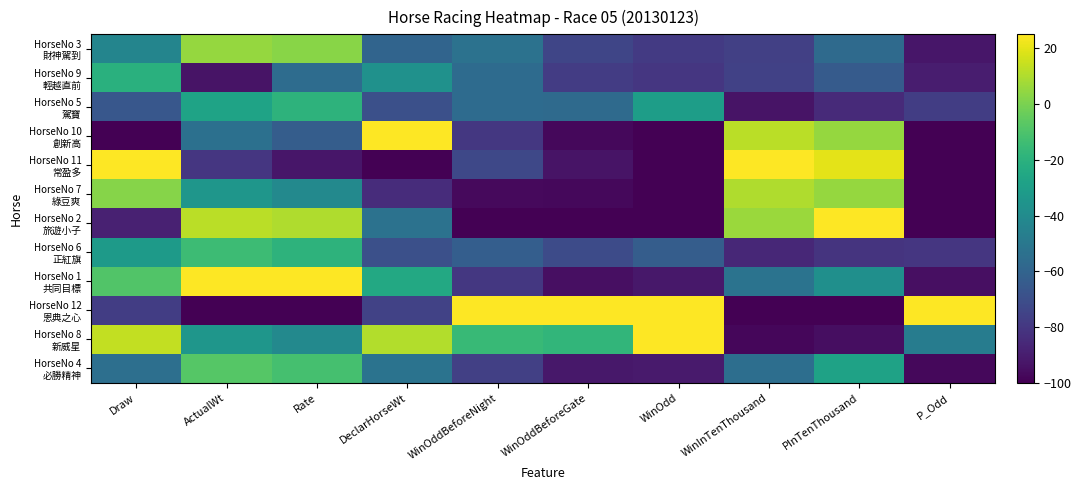

Rank the series by their maximum value, from highest to lowest.

HorseNo 10 創新高, HorseNo 11 常盈多, HorseNo 2 旅遊小子, HorseNo 1 共同目標, HorseNo 12 恩典之心, HorseNo 8 新威星, HorseNo 7 綠豆爽, HorseNo 3 財神駕到, HorseNo 4 必勝精神, HorseNo 6 正紅旗, HorseNo 5 駕寶, HorseNo 9 輕越直前